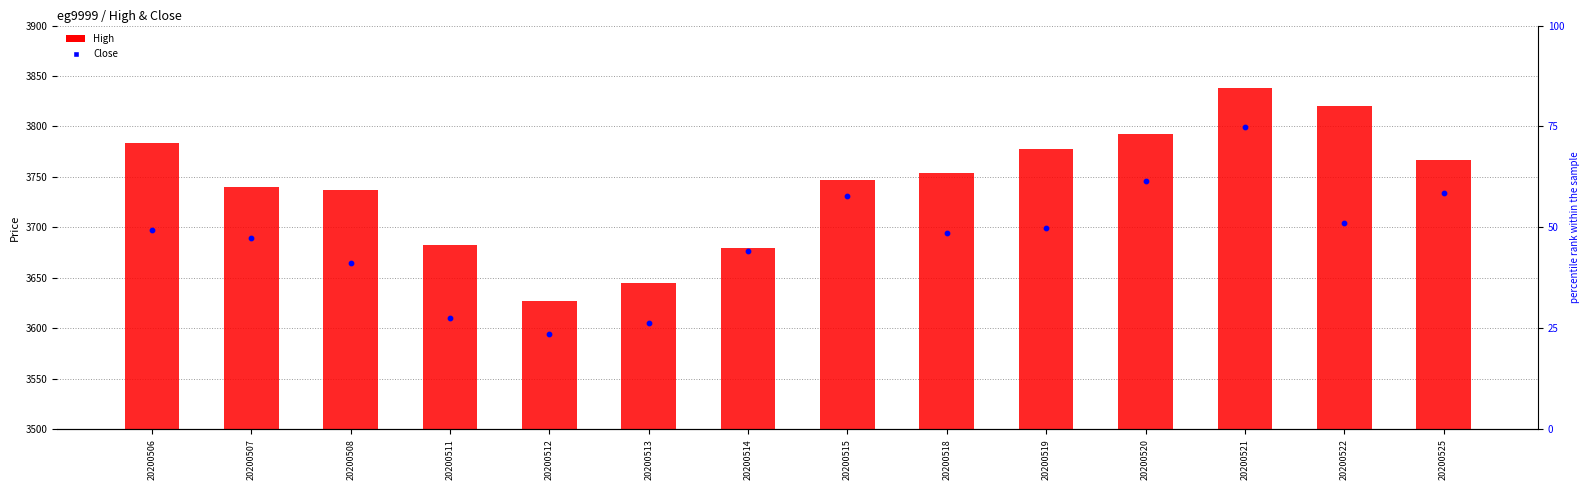

What is the total value across all series at 20200514?

7357